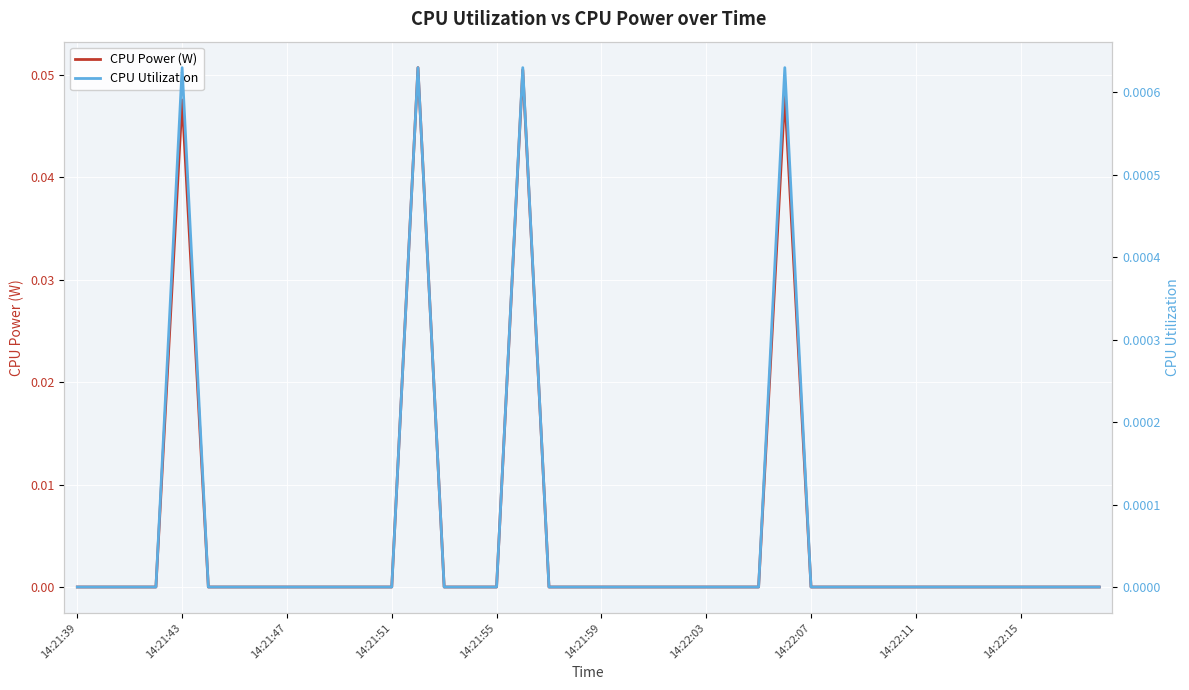

The value of CPU Power (W) at 14:21:43 is 0.1. True or false?

False